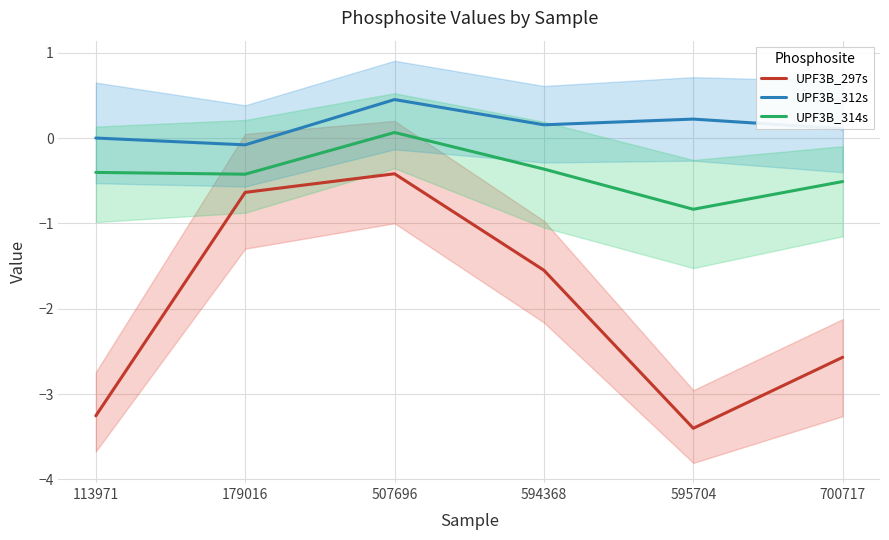

What is the total value across all series at 113971?

-3.7